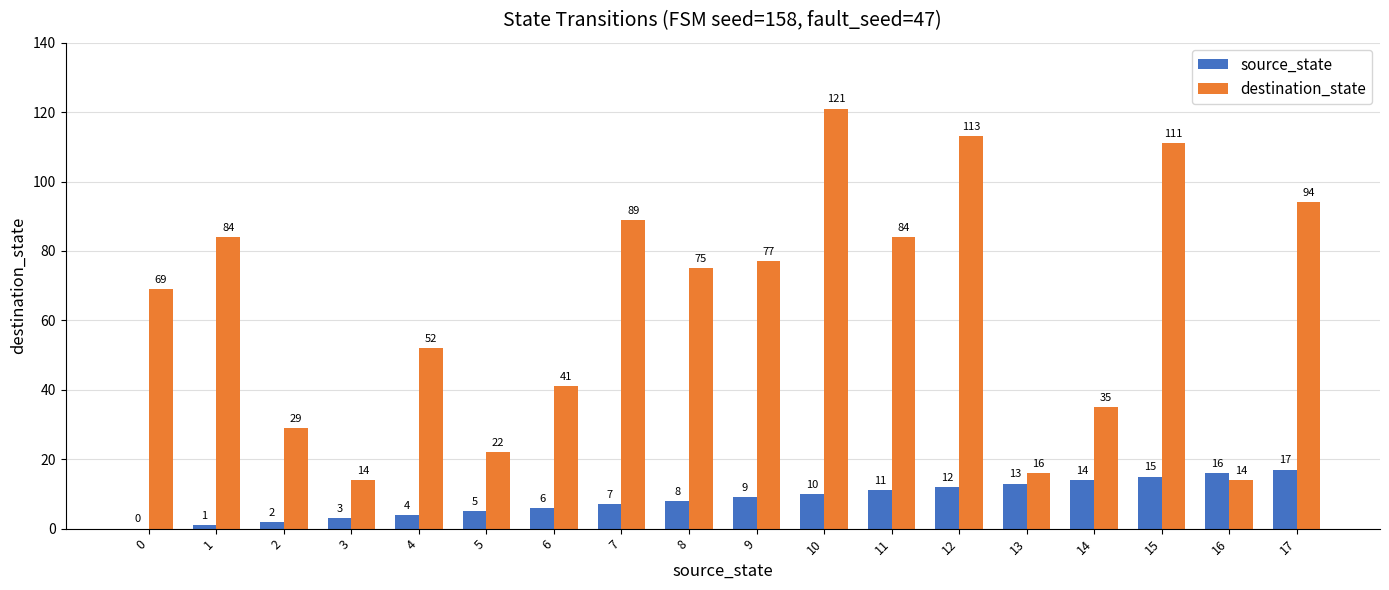

What are all the series names shown in the legend?

source_state, destination_state